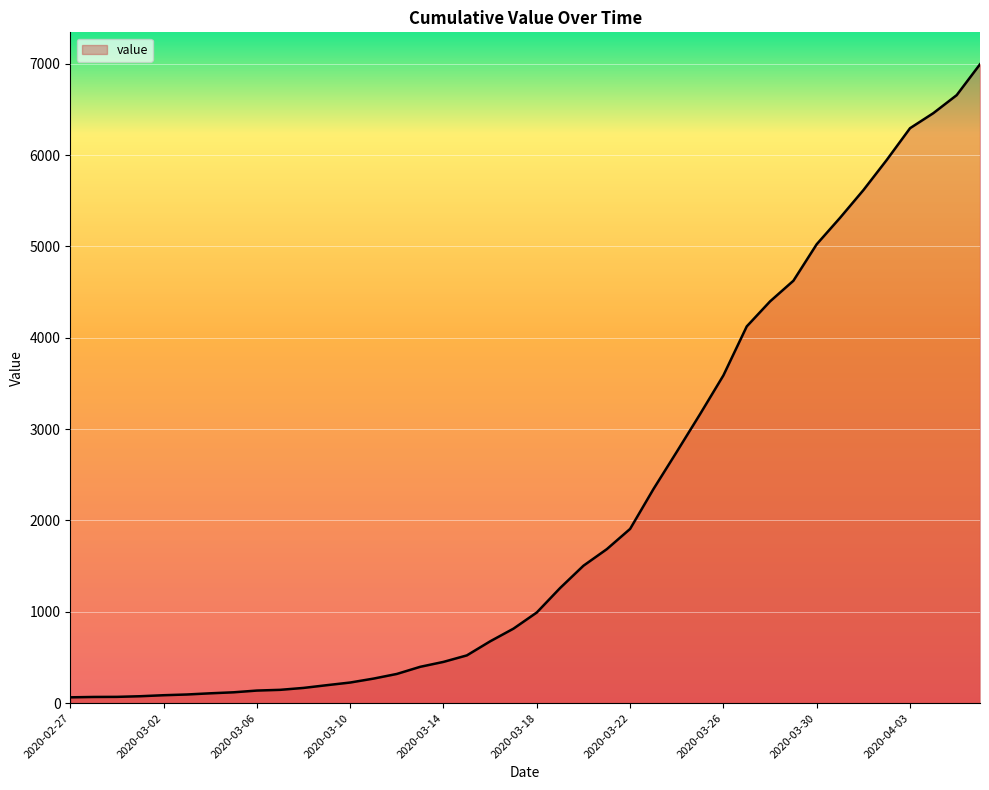

What is the average value?

2142